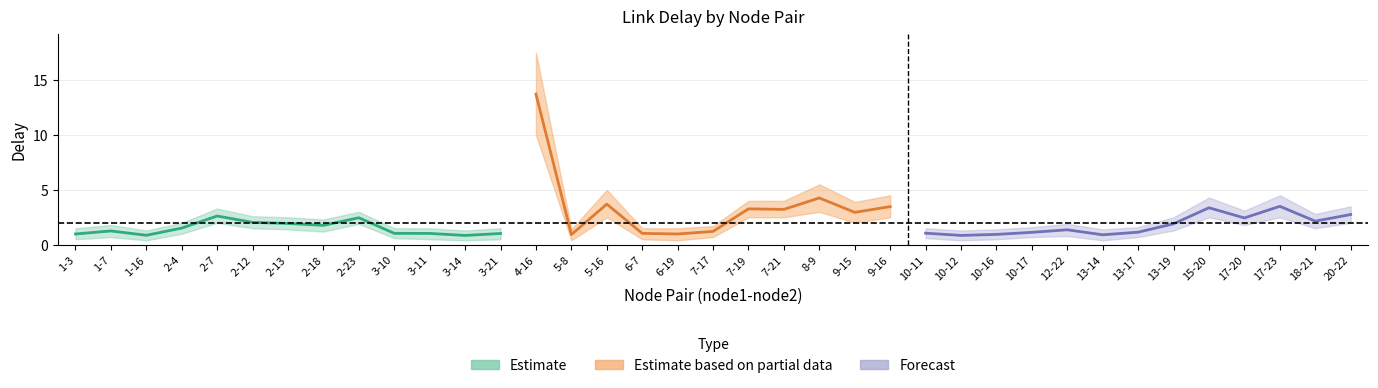

At which category is the sum across all series the highest?

4-16